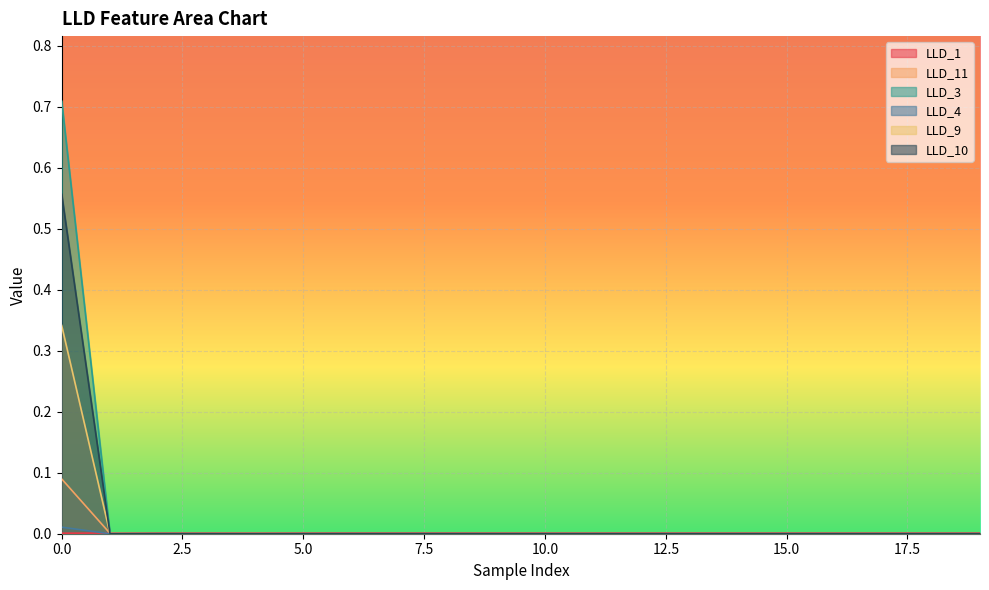

Count the LLD_9 values in the range 0 to 1.

20